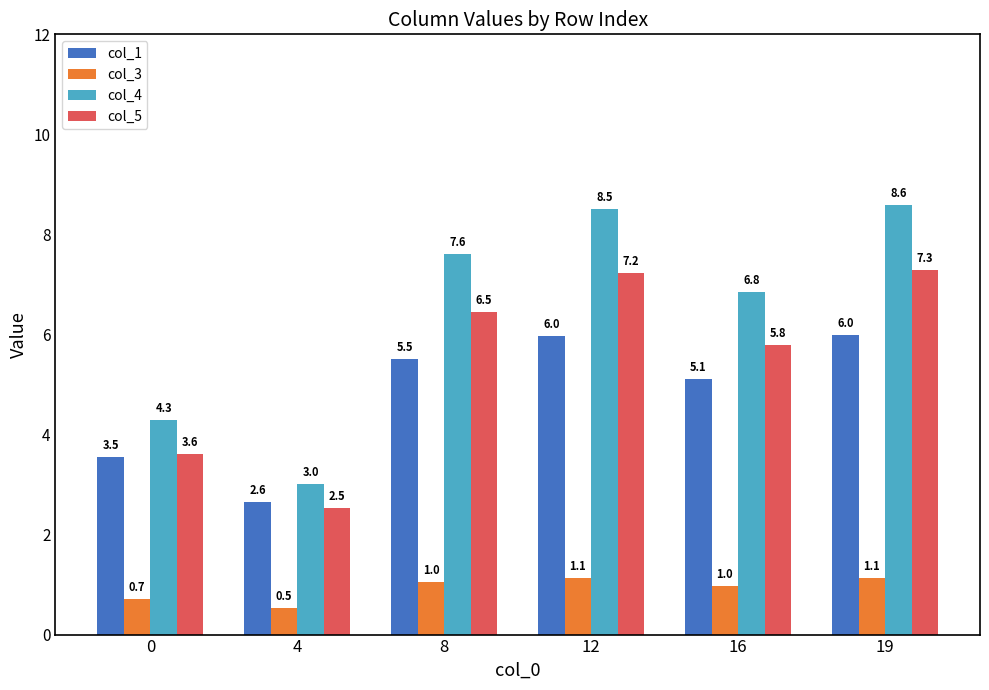

What is the difference between the maximum and second lowest values in the col_3 series?

0.4